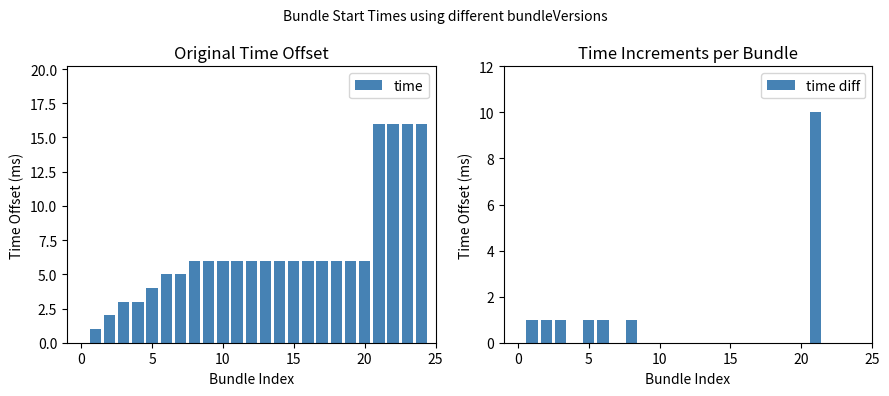

What are all the series names shown in the legend?

time, time diff